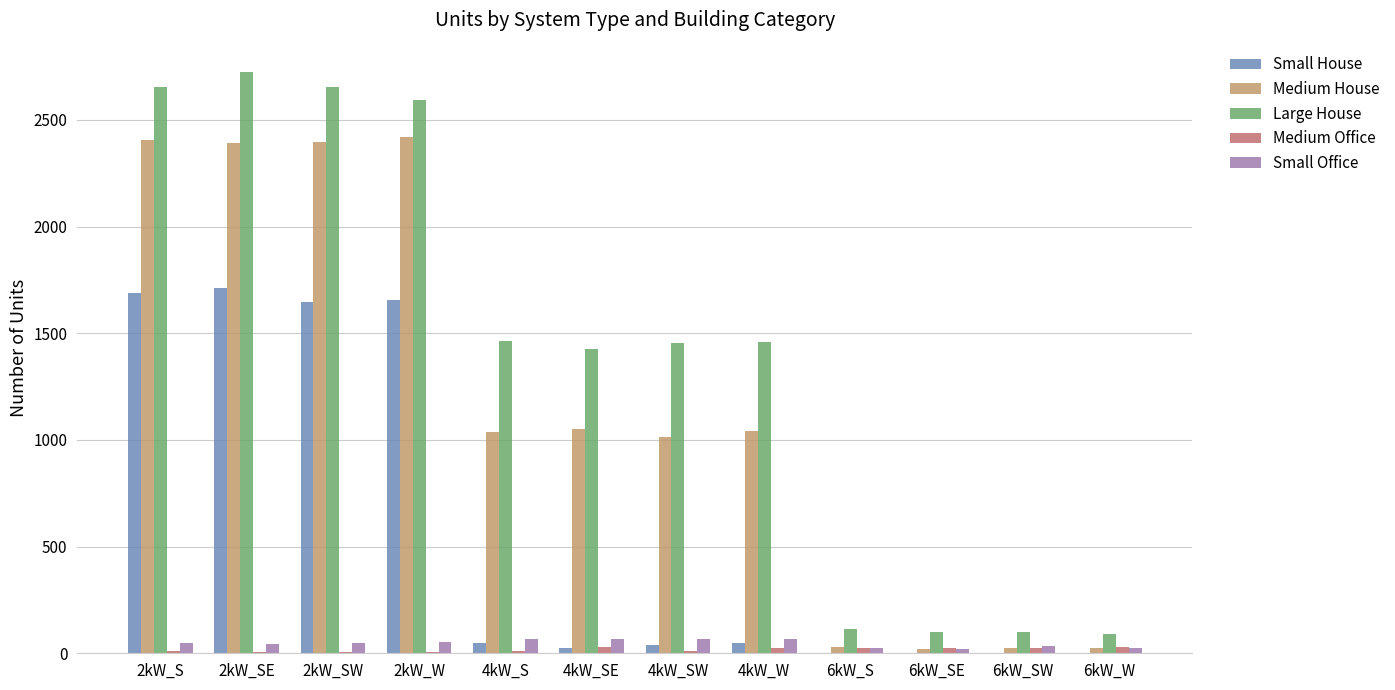

Which series has the widest spread of values?

Large House